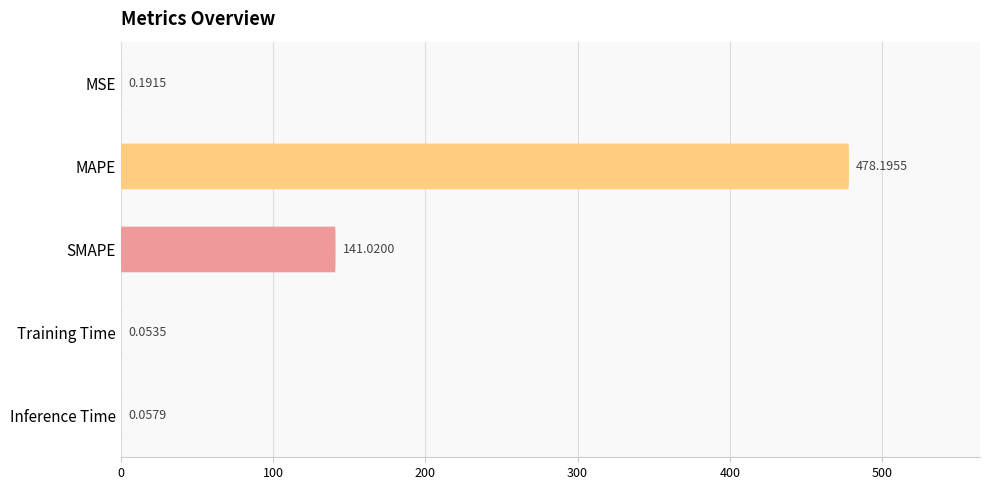

Reading left to right, what are all the values shown in this chart?

0.2	478.2	141.0	0.1	0.1